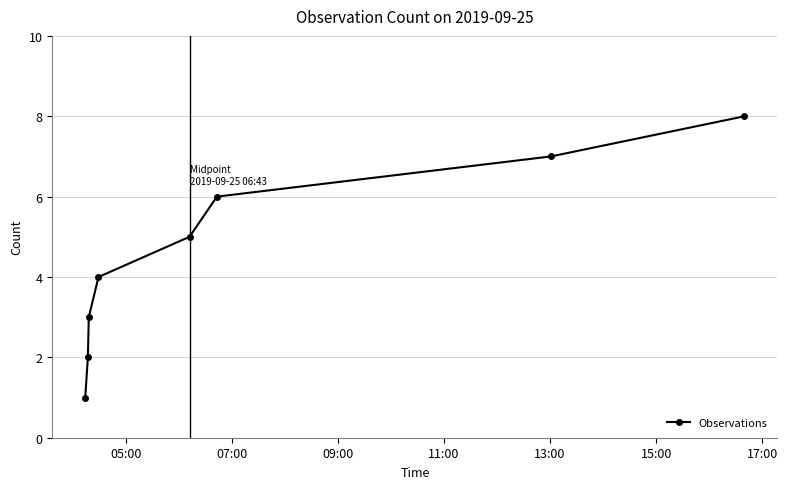

Reading left to right, what are all the values shown in this chart?

1	2	3	4	5	6	7	8